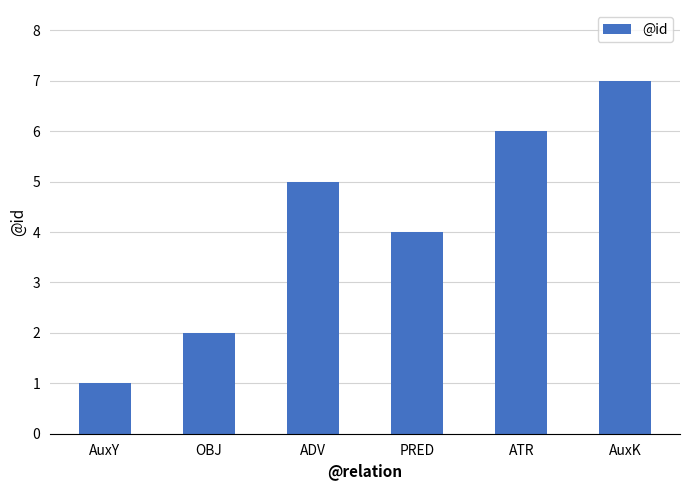

What is the smallest value displayed?

1